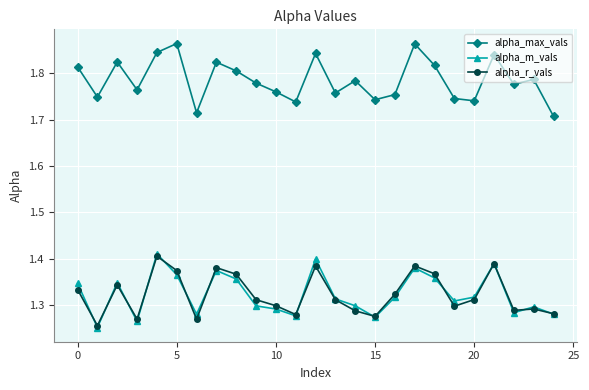

True or false: alpha_m_vals has more than 1 points higher than both neighbors.

True